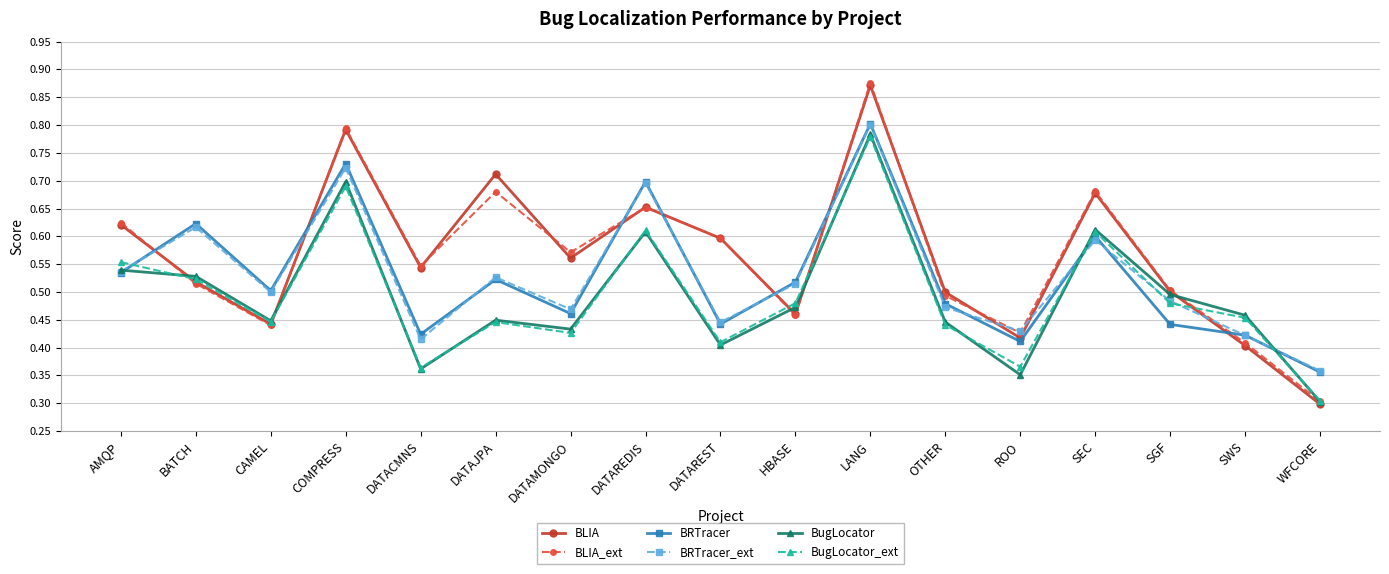

True or false: BLIA has a value of 0.6 at AMQP.

True